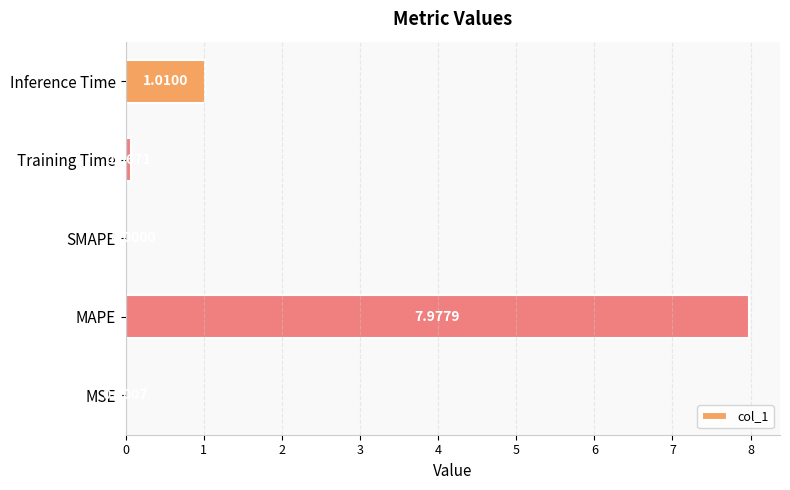

How many data points are above 0?

4